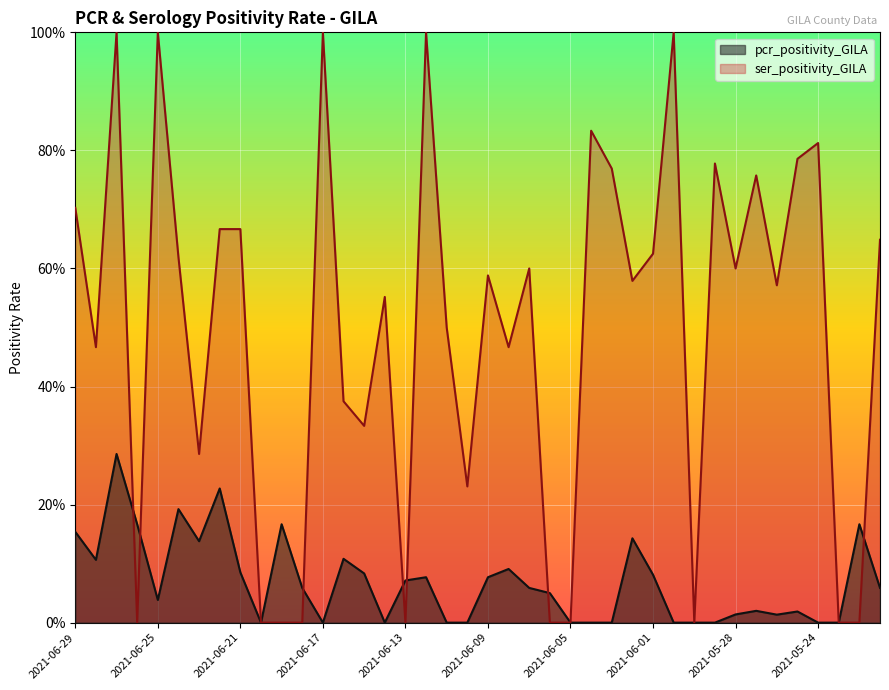

Rank the series by their maximum value, from highest to lowest.

ser_positivity_GILA, pcr_positivity_GILA